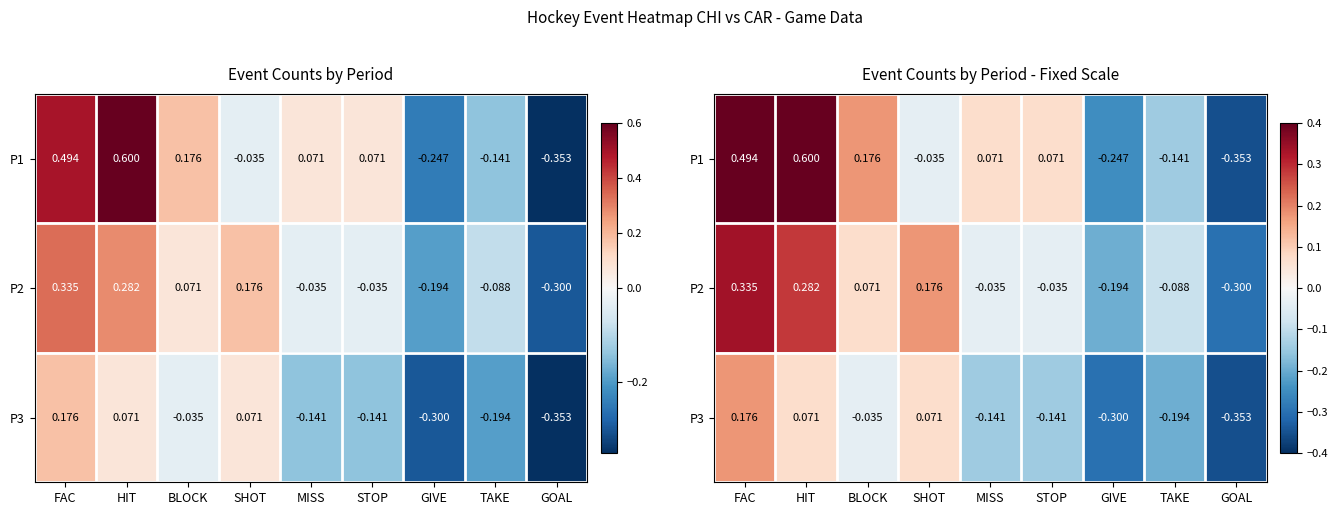

Read the P3 value at MISS.

-0.1